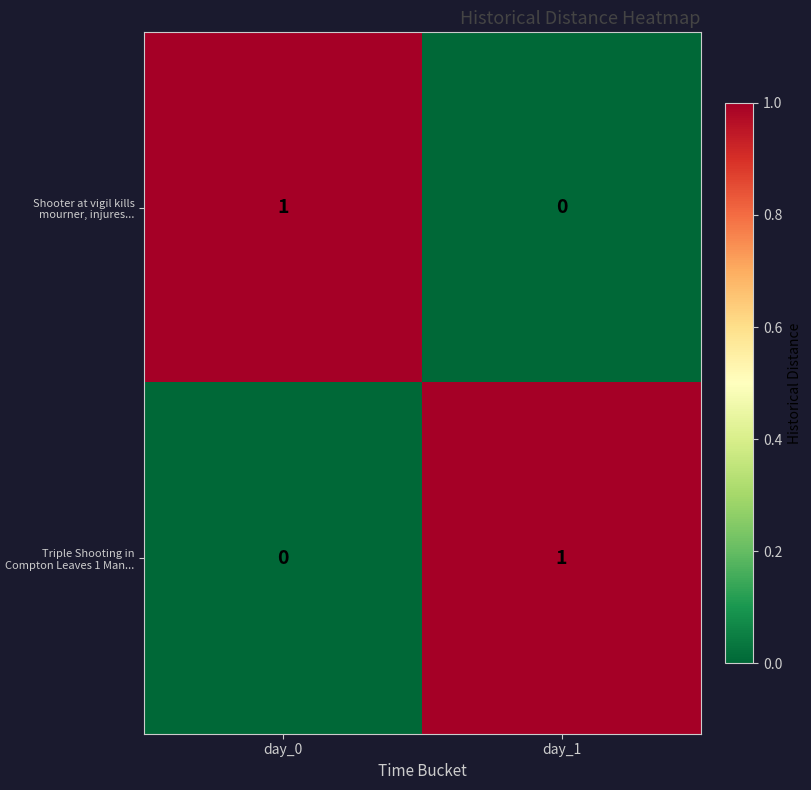

Reading right to left, what are all the values shown in this chart?

Shooter at vigil kills mourner, injures...: 0	1
Triple Shooting in Compton Leaves 1 Man...: 1	0